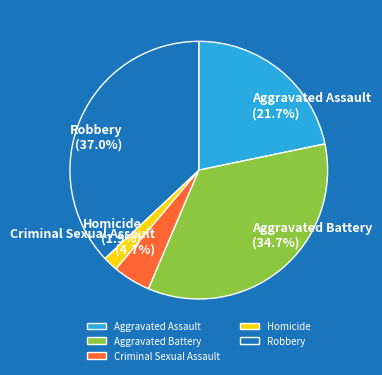

Which has a higher value, Robbery or Homicide?

Robbery